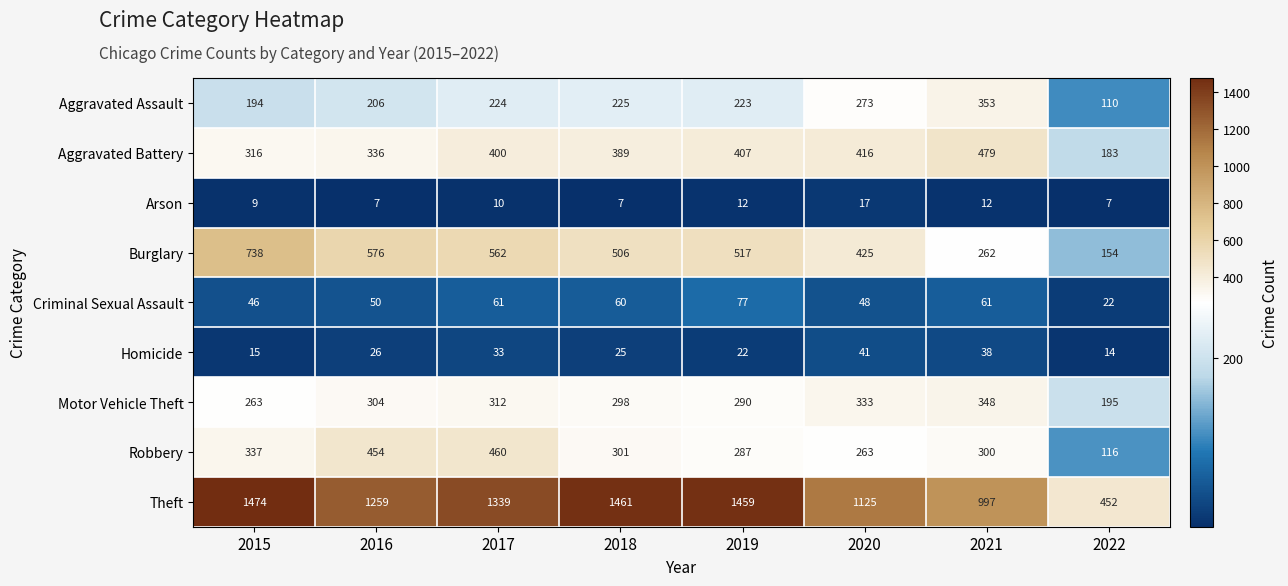

What is the total value across all series at 2017?

3401